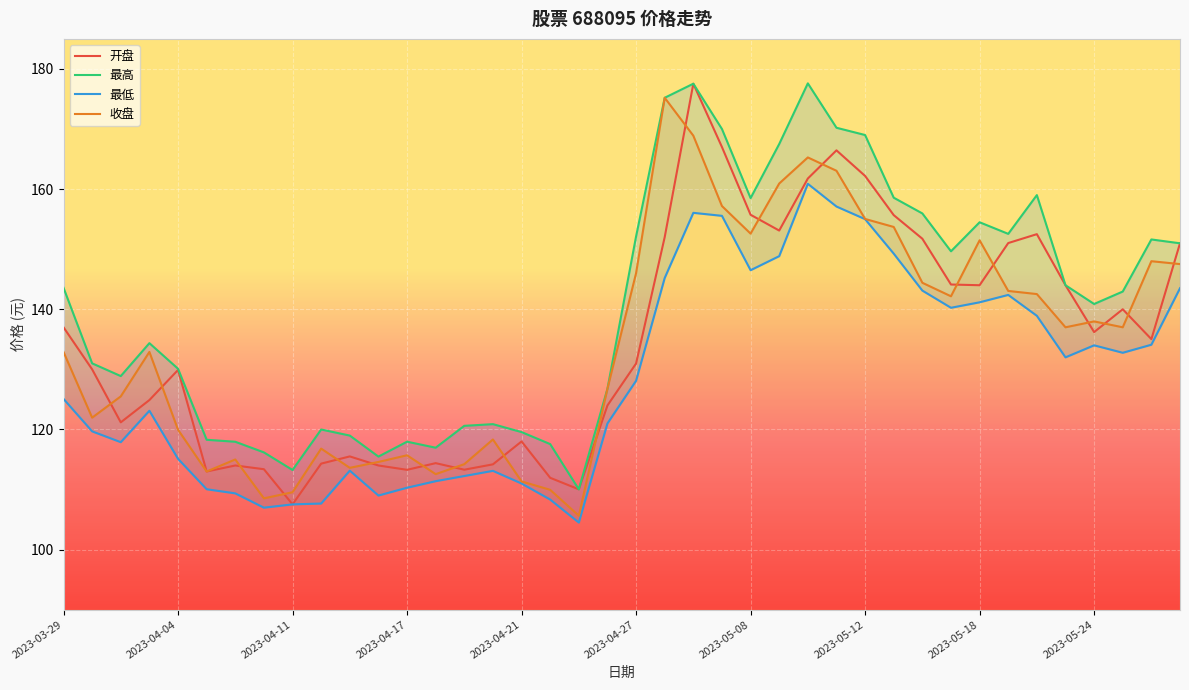

List the series in order of their peak value, lowest first.

最低, 收盘, 开盘, 最高